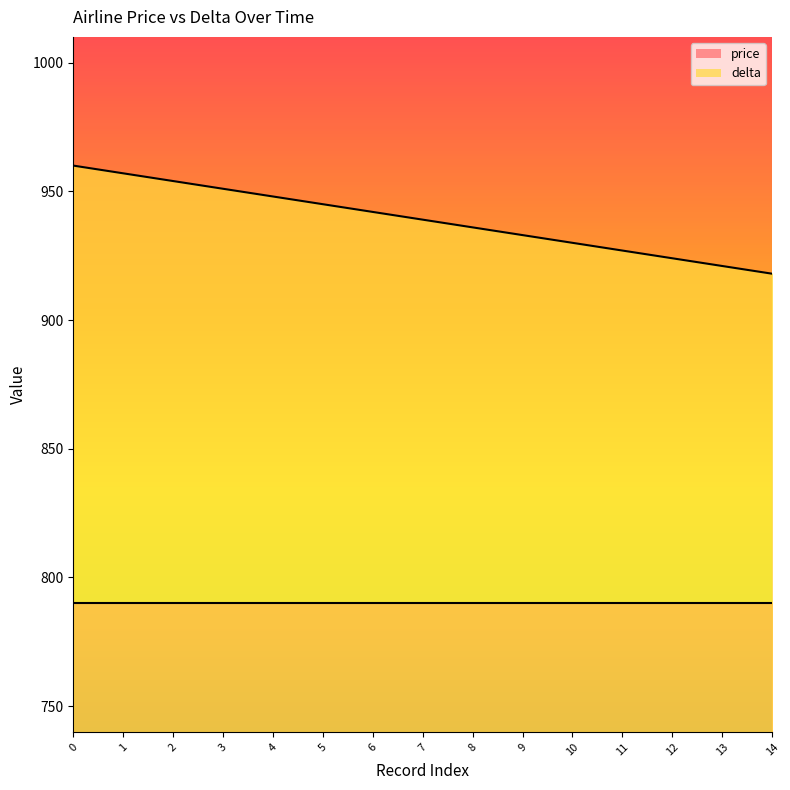

The value at 4 is 1488. True or false?

False